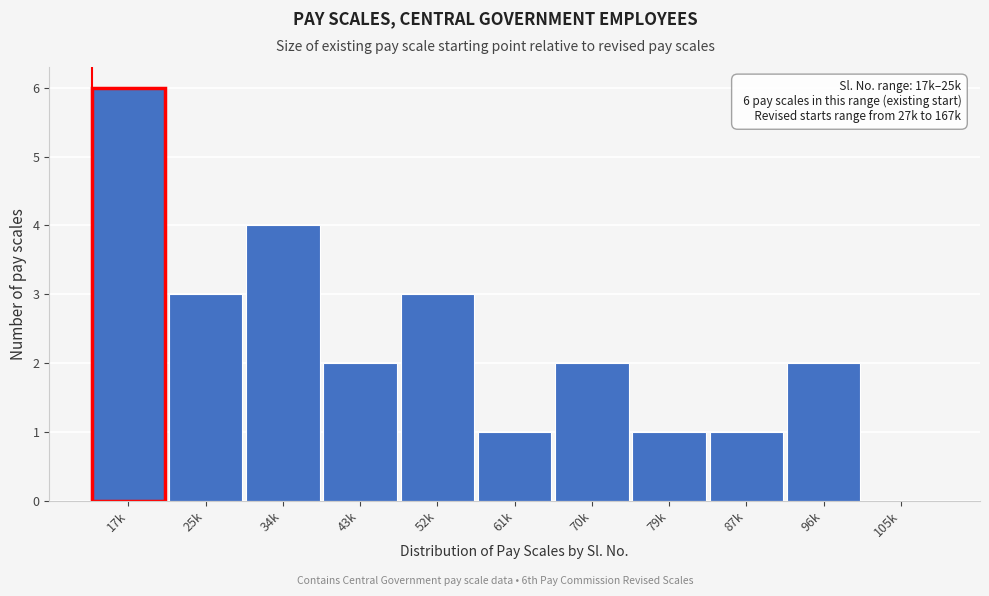

Reading left to right, list all the values displayed in this chart.

17k=6	25k=3	34k=4	43k=2	52k=3	61k=1	70k=2	79k=1	87k=1	96k=2	105k=0